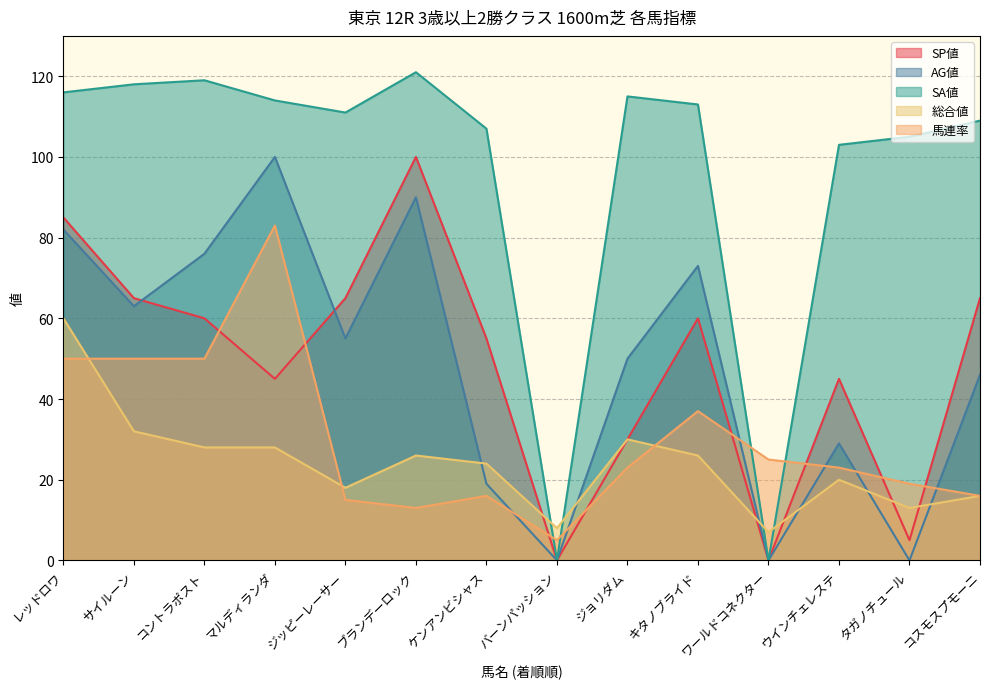

Rank the categories by SA値 value from lowest to highest.

バーンパッション, ワールドコネクター, ウインチェレステ, タガノチュール, ケンアンビシャス, コスモスプモーニ, ジッピーレーサー, キタノブライド, マルディランダ, ジョリダム, レッドロワ, サイルーン, コントラポスト, ブランデーロック